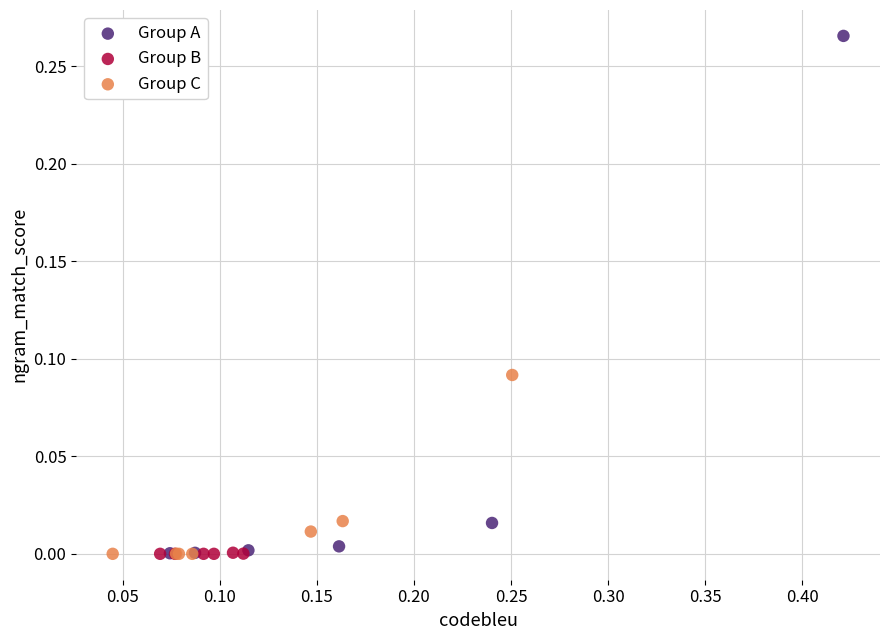

Which series has the largest Y range (max minus min)?

Group A